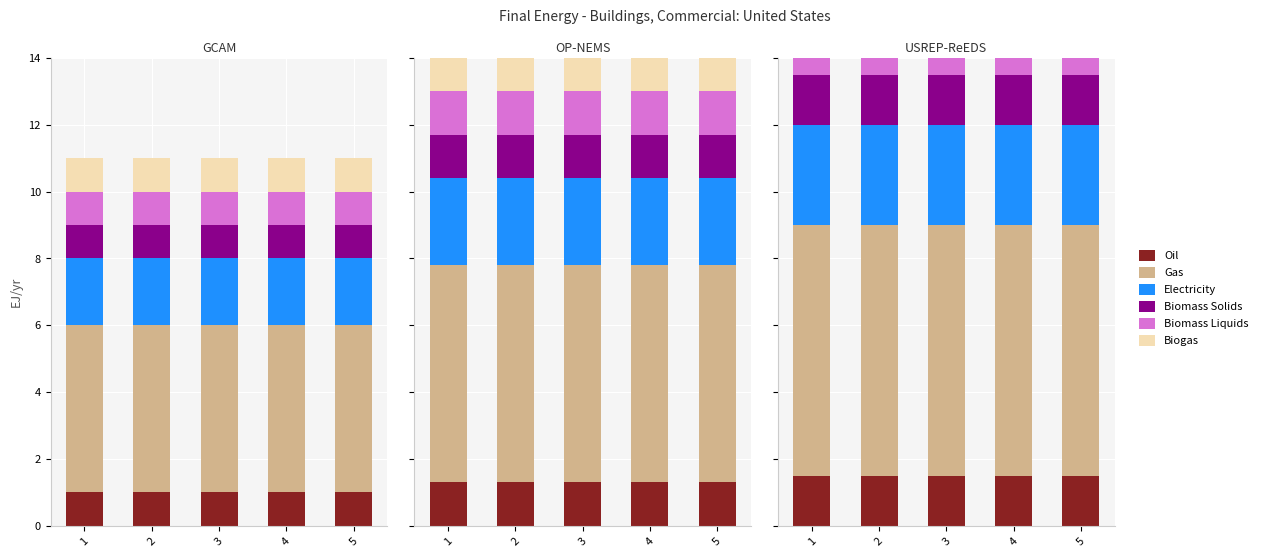

What is the total value across all series at 4?

16.5